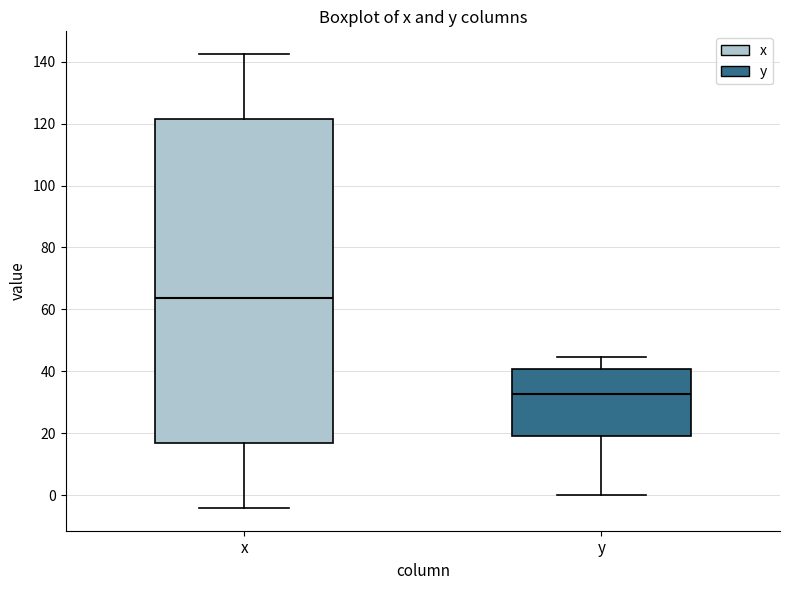

Comparing the boxes themselves (not the whiskers), which one is the tallest?

x